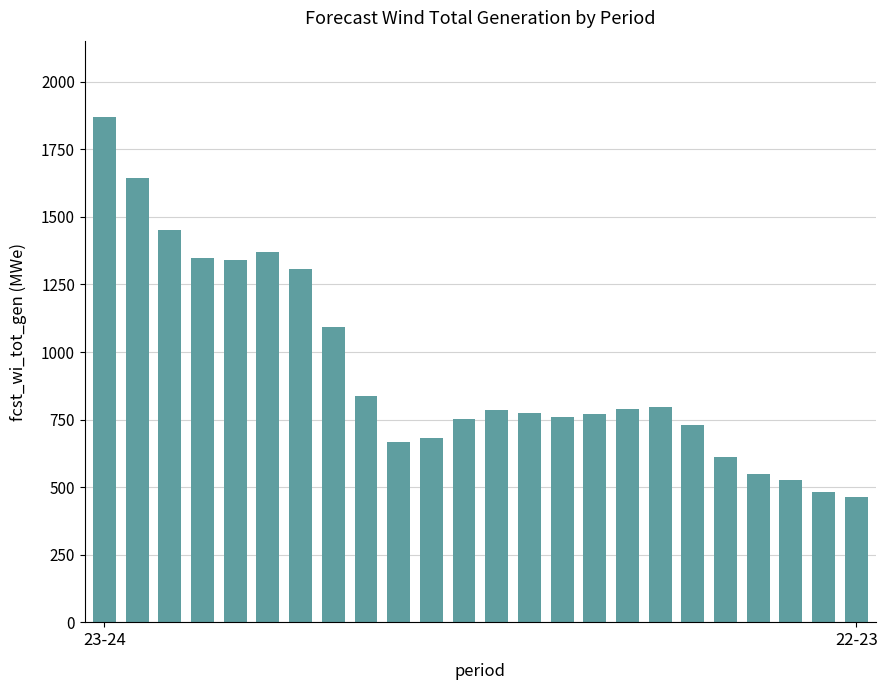

What is the smallest value displayed?

464